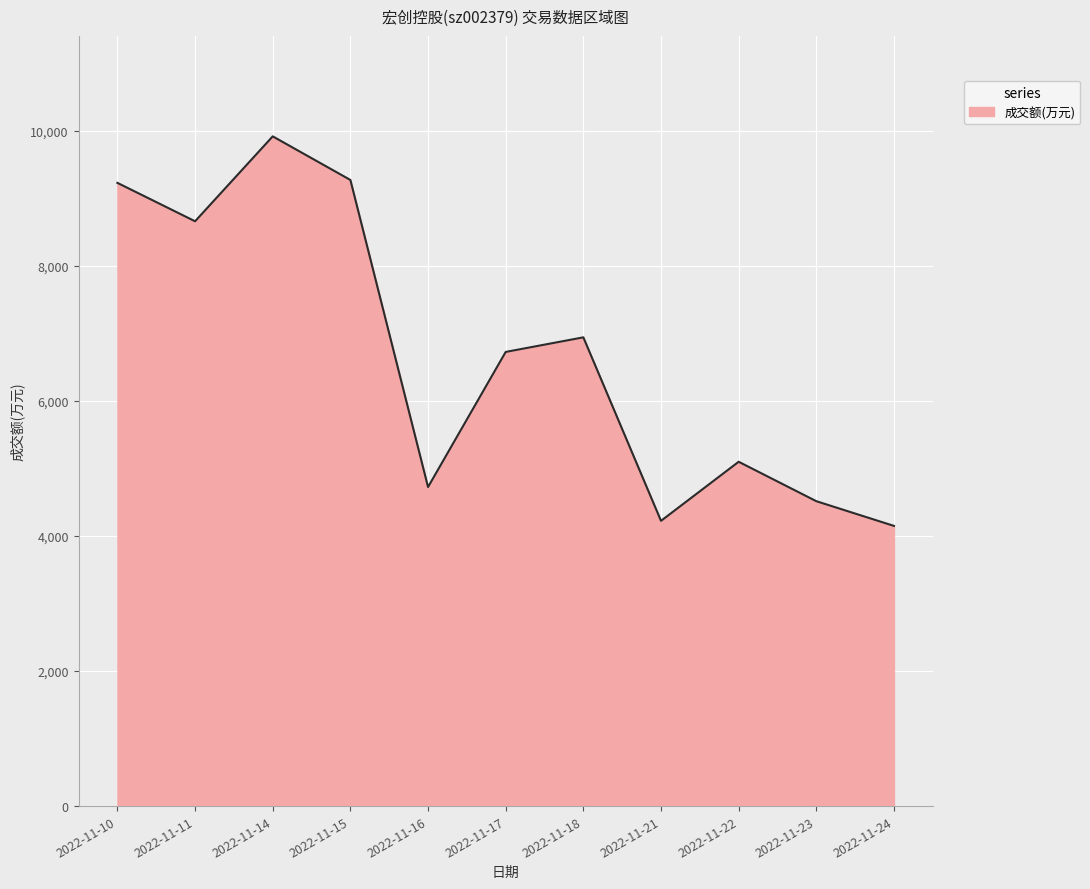

Which label corresponds to the largest value in the chart?

2022-11-14